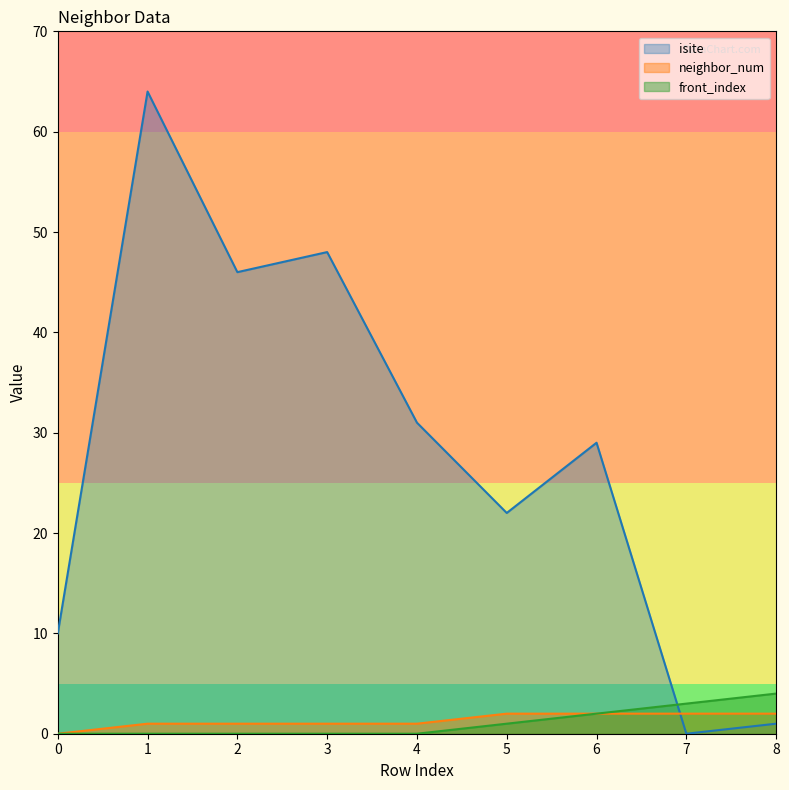

After their last crossing, which series has the higher values: isite or neighbor_num?

neighbor_num